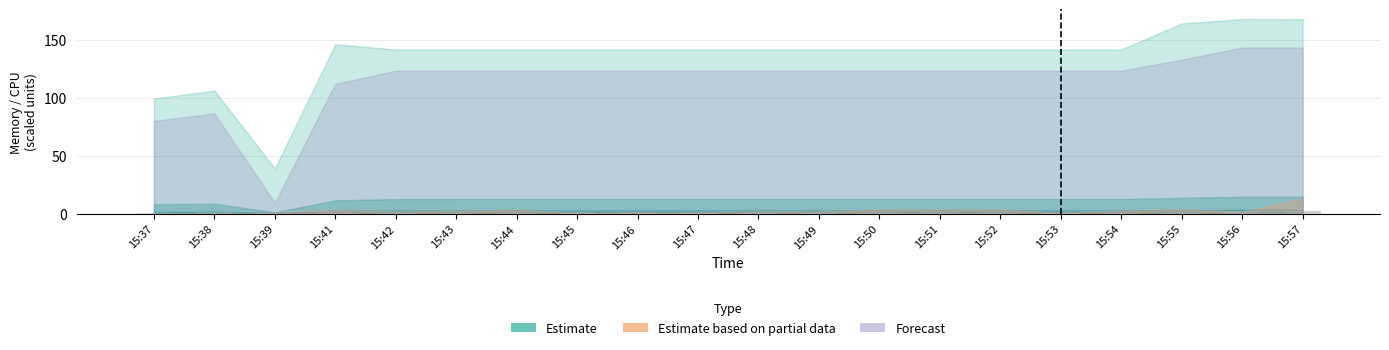

What is the sum of all values?

33.1